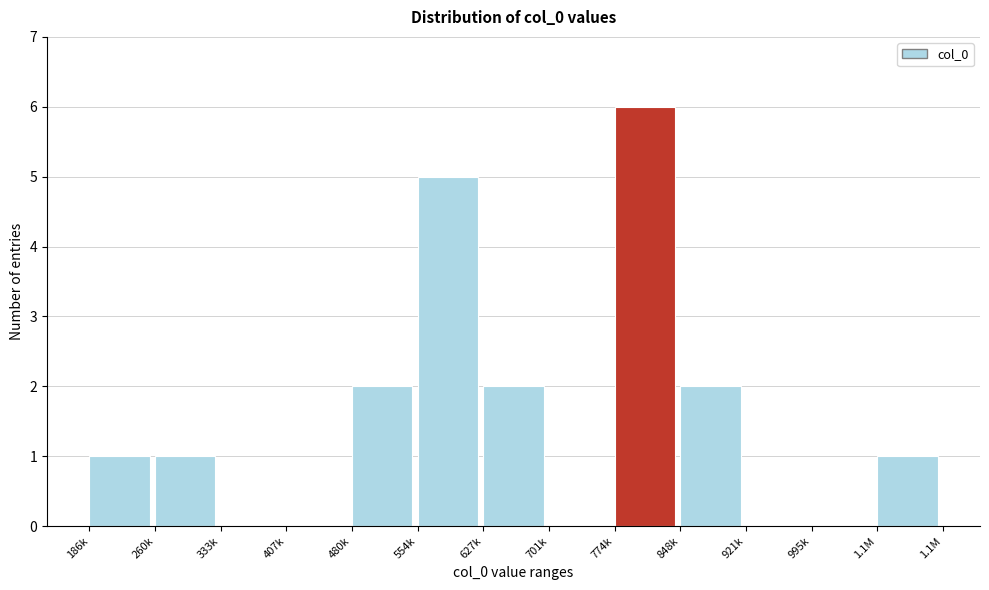

Reading right to left, transcribe all the data shown in this chart.

1.1M=1	995k=0	921k=0	848k=2	774k=6	701k=0	627k=2	554k=5	480k=2	407k=0	333k=0	260k=1	186k=1